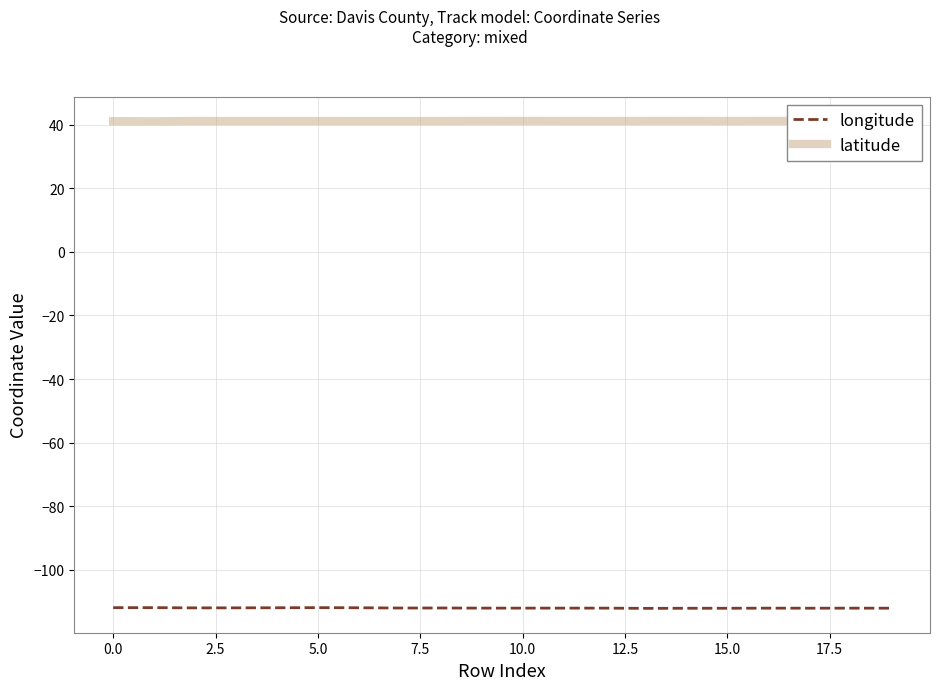

Which series has the largest total across all categories?

latitude